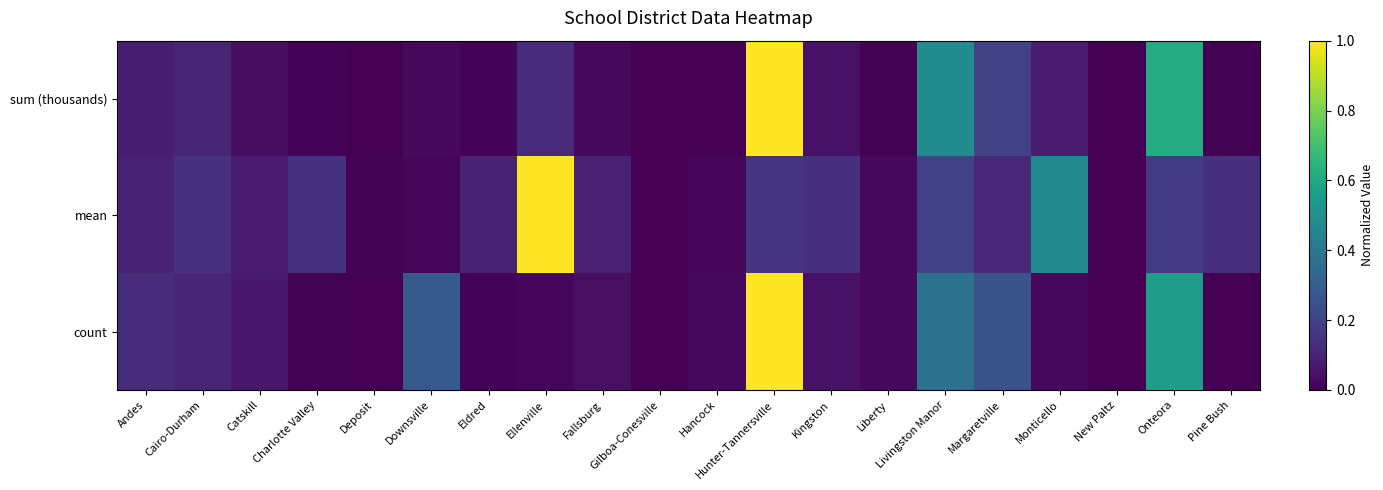

Rank the series by their maximum value, from lowest to highest.

sum (thousands), mean, count